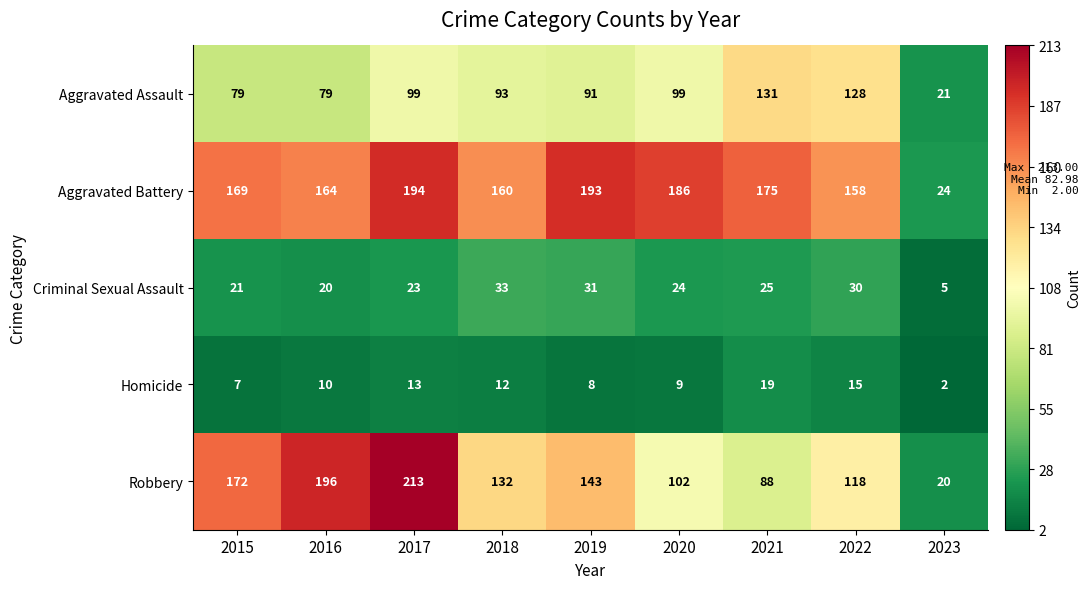

What is the sum of the Aggravated Assault values at 2017 and 2015?

178